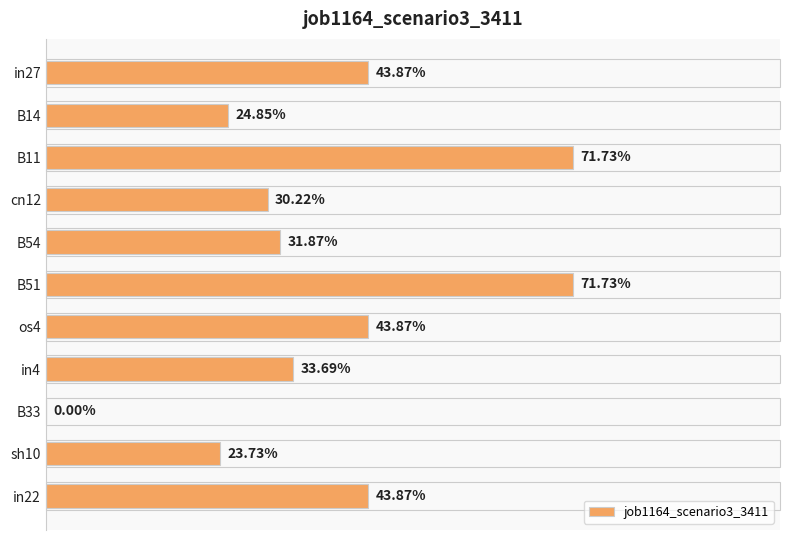

How many values are above zero?

10